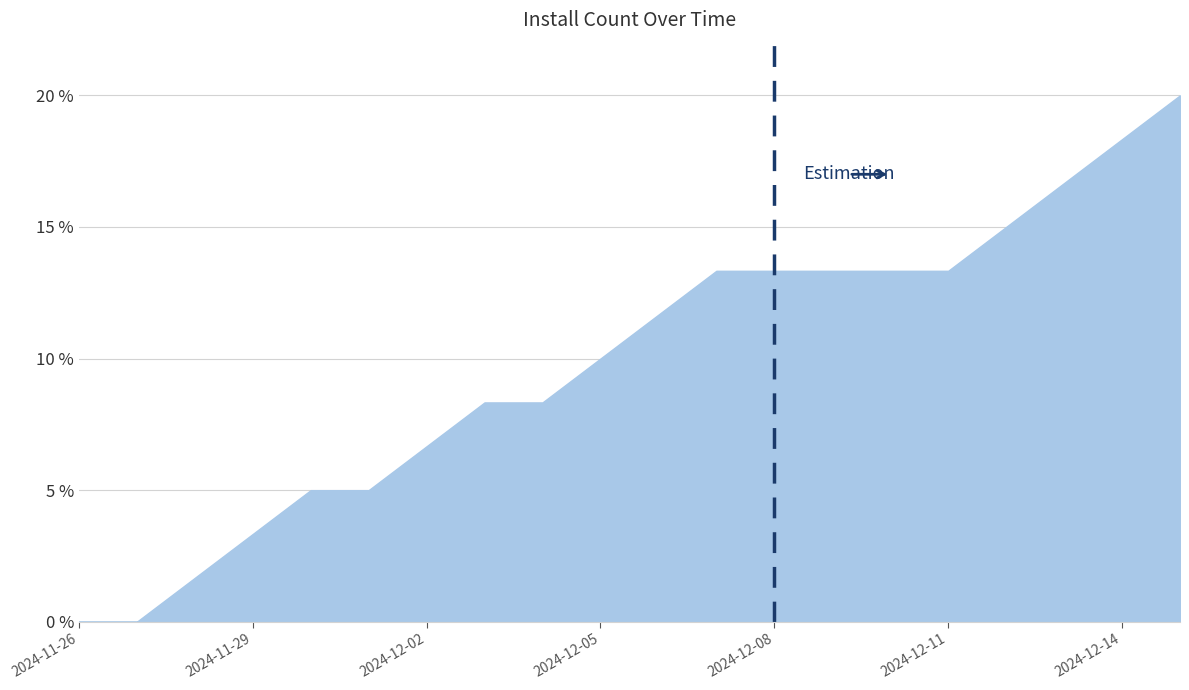

What is the maximum value shown in the chart?

20.0